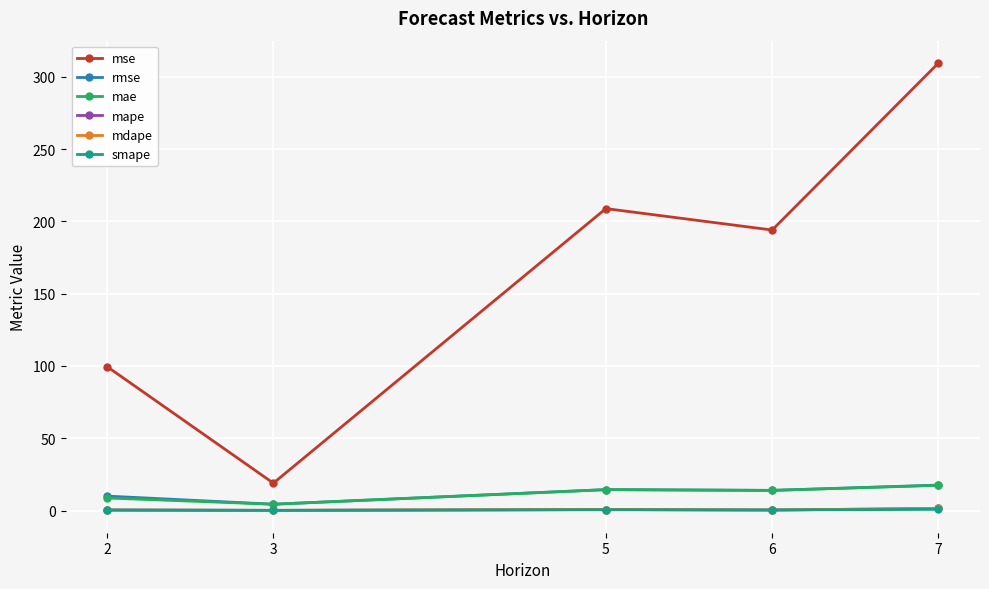

Rank the categories by mse value from highest to lowest.

7, 5, 6, 2, 3